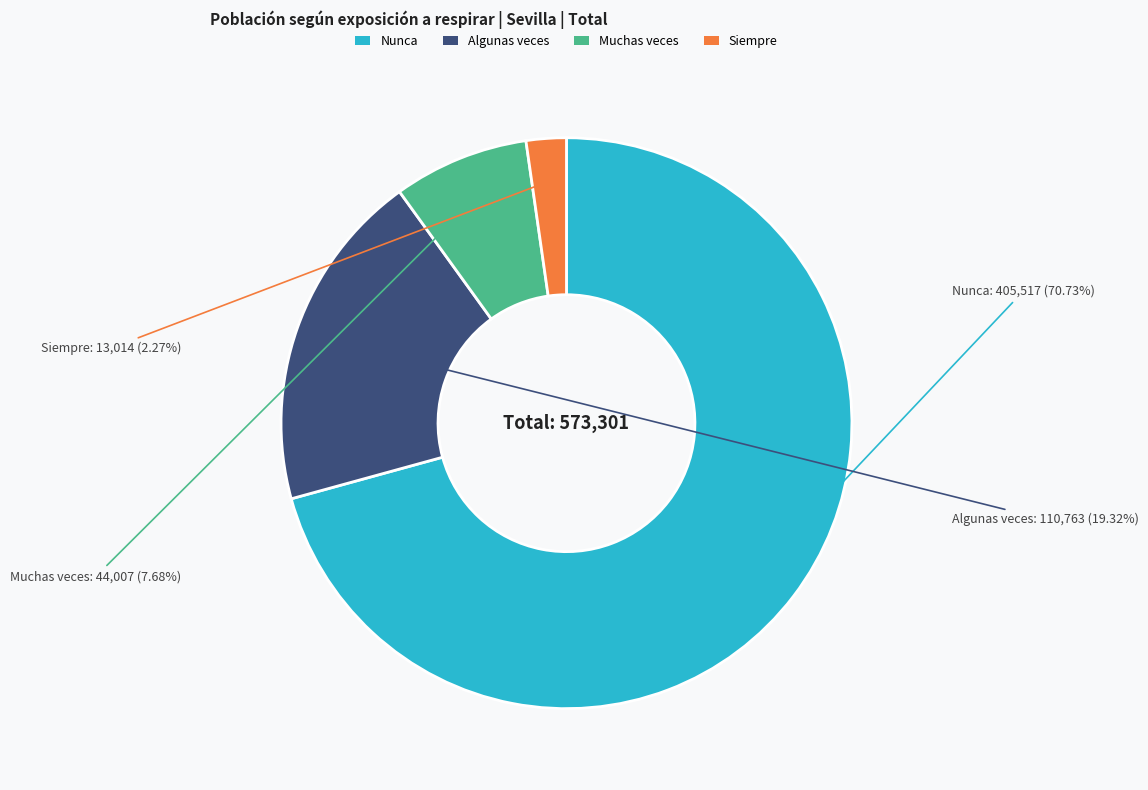

Which category has the smallest portion of the pie?

Siempre